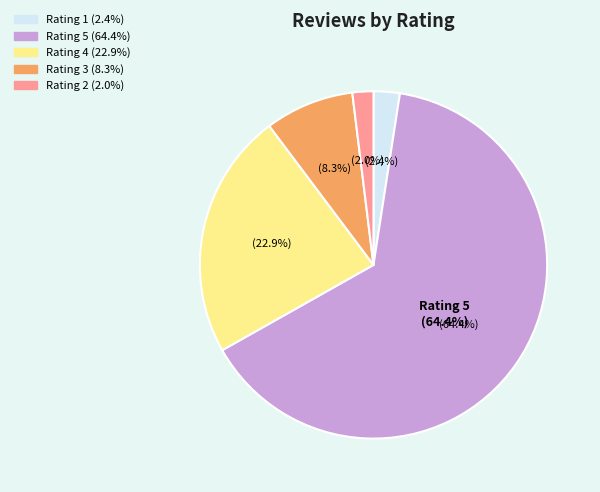

Is there a majority slice in this chart?

Yes